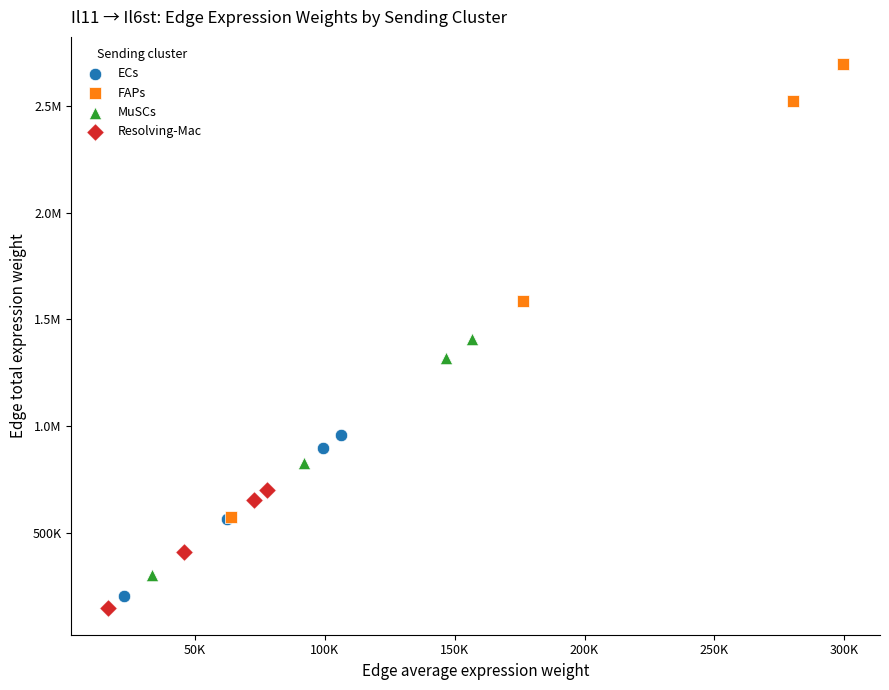

What are all the series names shown in the legend?

ECs, FAPs, MuSCs, Resolving-Mac